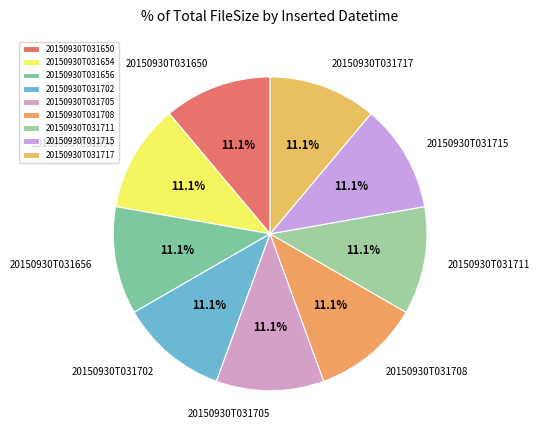

The 20150930T031705 slice represents 23% of the pie. True or false?

False